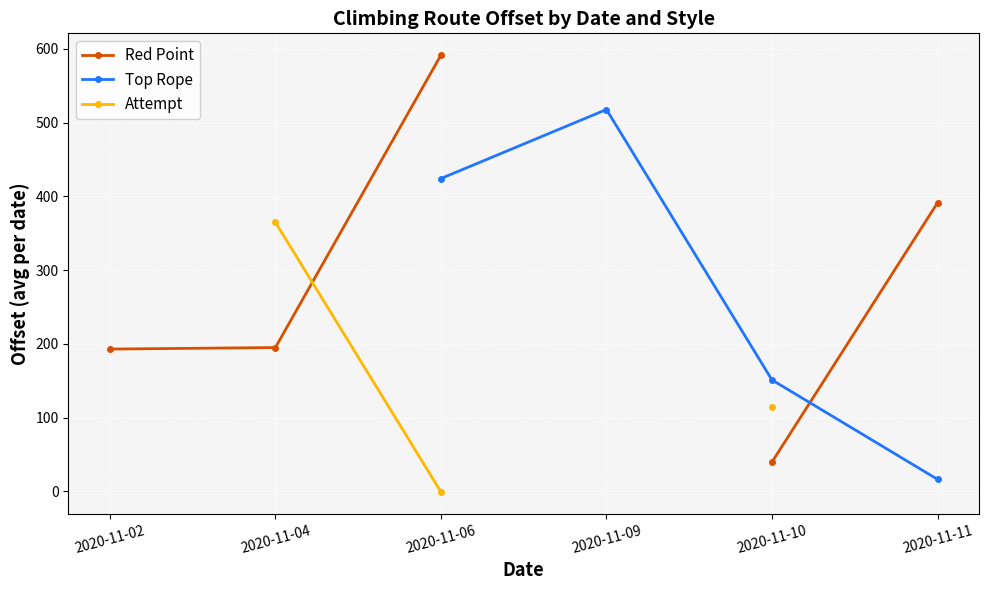

Which has a higher value, 2020-11-09 or 2020-11-10?

2020-11-10